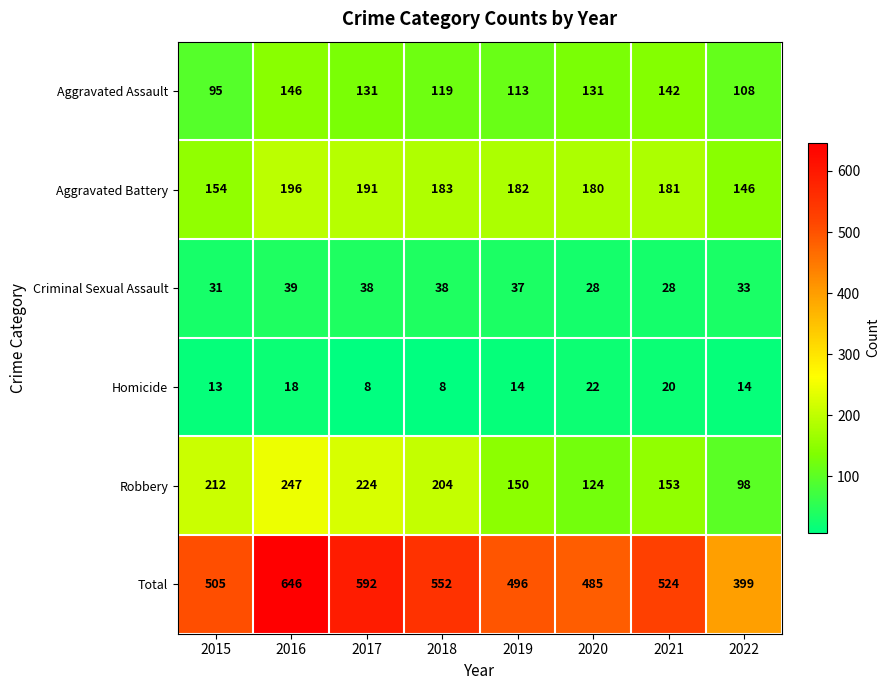

What is the maximum value shown in the chart?

646